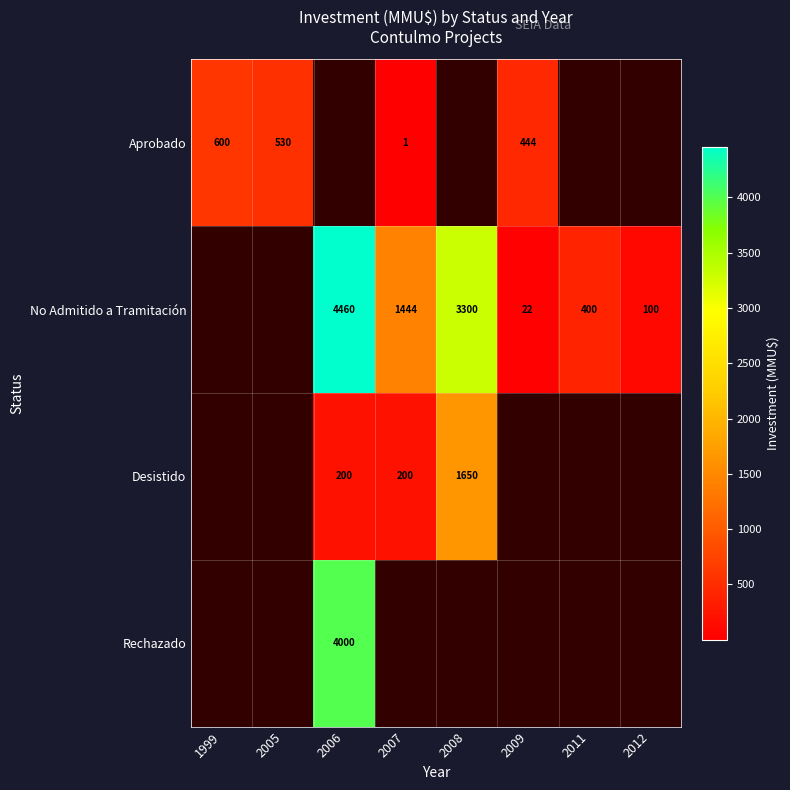

Between 2006 and 2012, which is larger?

2012